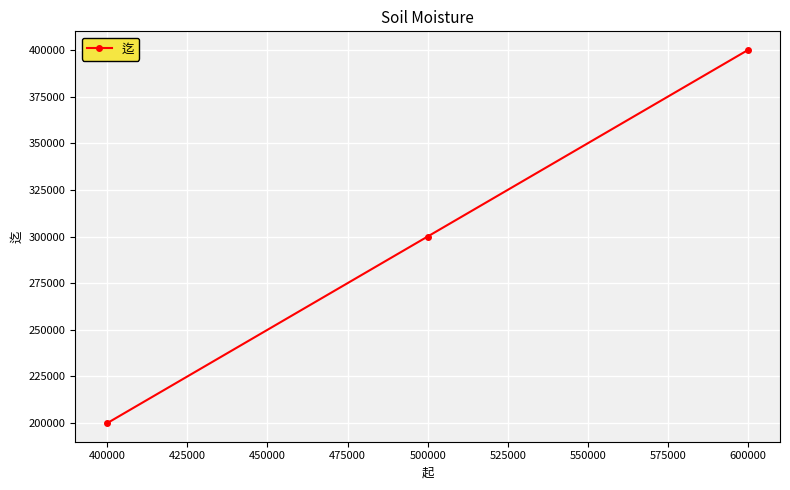

Reading right to left, transcribe all the data shown in this chart.

399999	299999	199999